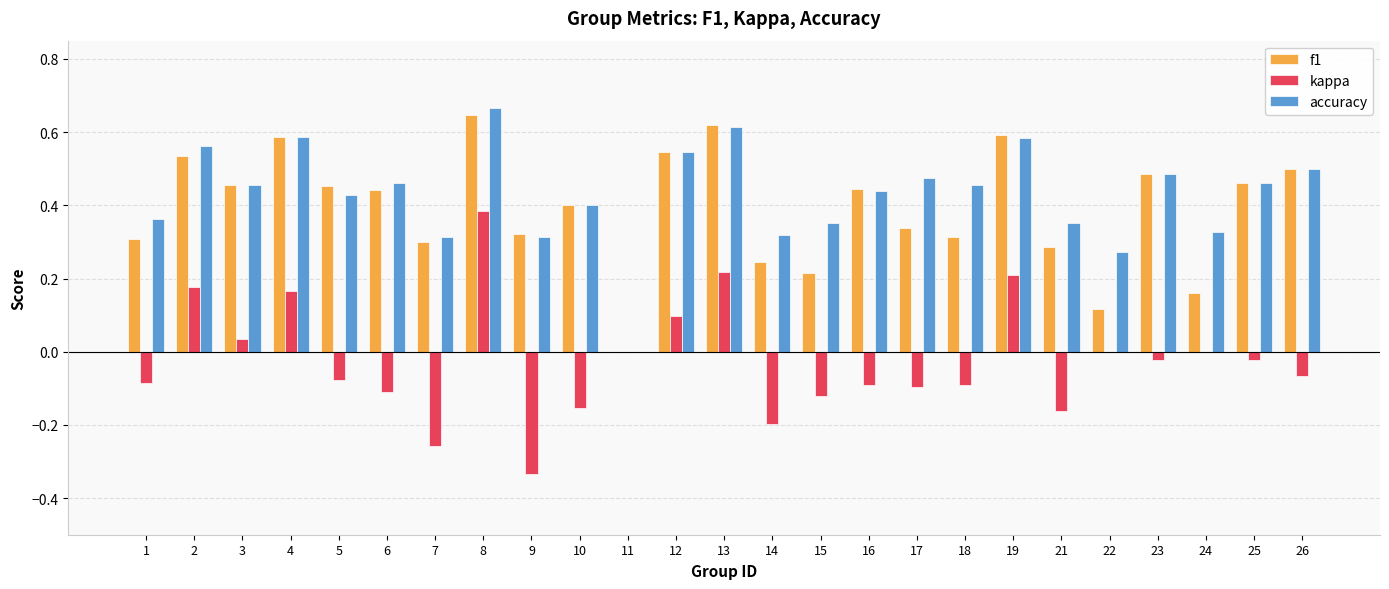

At which label does accuracy reach its peak?

8